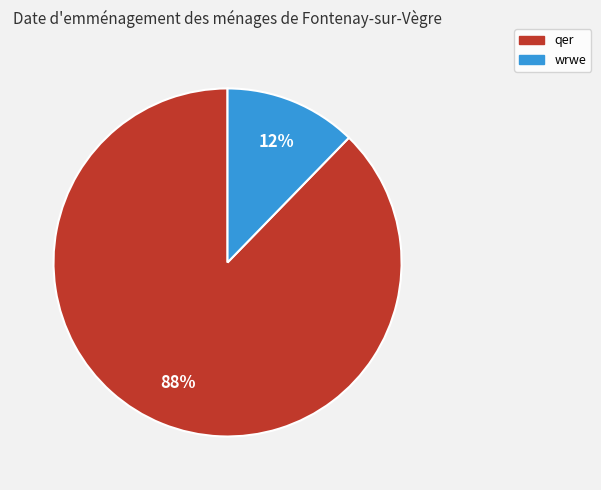

Between qer and wrwe, which is larger?

qer